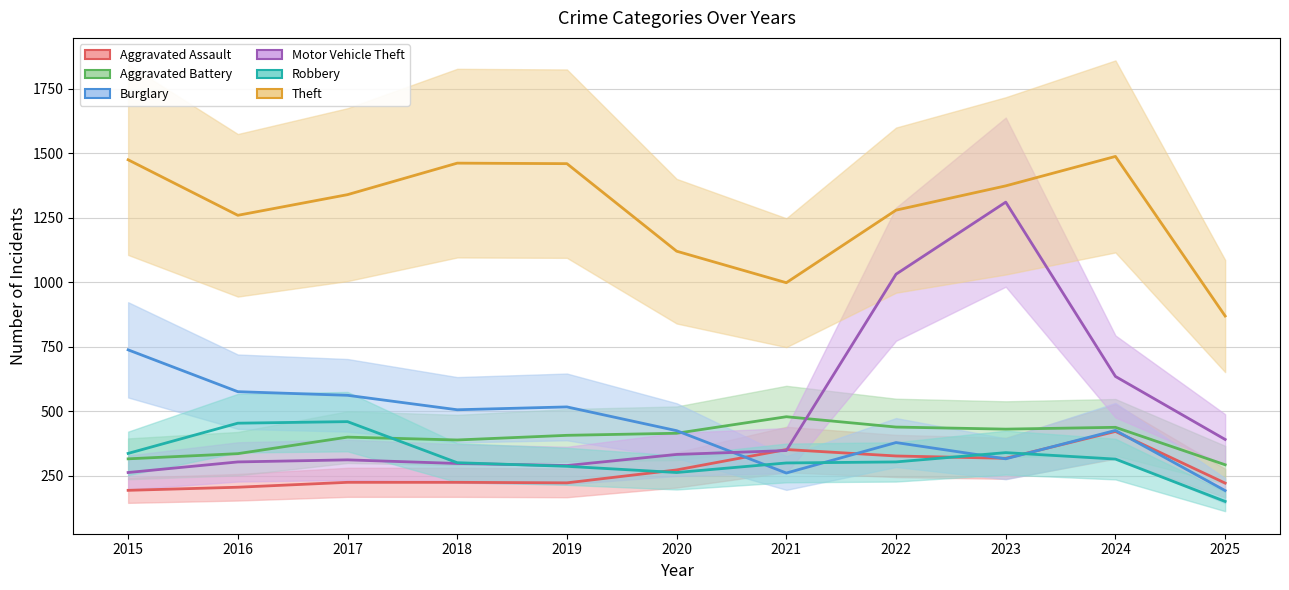

Reading right to left, what are all the values shown in this chart?

Aggravated Assault: 2025=222	2024=422	2023=318	2022=327	2021=352	2020=273	2019=223	2018=225	2017=225	2016=206	2015=194
Aggravated Battery: 2025=293	2024=438	2023=431	2022=439	2021=479	2020=415	2019=407	2018=389	2017=400	2016=336	2015=316
Burglary: 2025=193	2024=426	2023=316	2022=379	2021=261	2020=425	2019=517	2018=506	2017=562	2016=576	2015=738
Motor Vehicle Theft: 2025=391	2024=635	2023=1310	2022=1031	2021=348	2020=333	2019=290	2018=298	2017=312	2016=304	2015=263
Robbery: 2025=151	2024=315	2023=340	2022=304	2021=300	2020=263	2019=287	2018=301	2017=460	2016=454	2015=337
Theft: 2025=869	2024=1487	2023=1373	2022=1279	2021=998	2020=1120	2019=1459	2018=1461	2017=1339	2016=1259	2015=1474